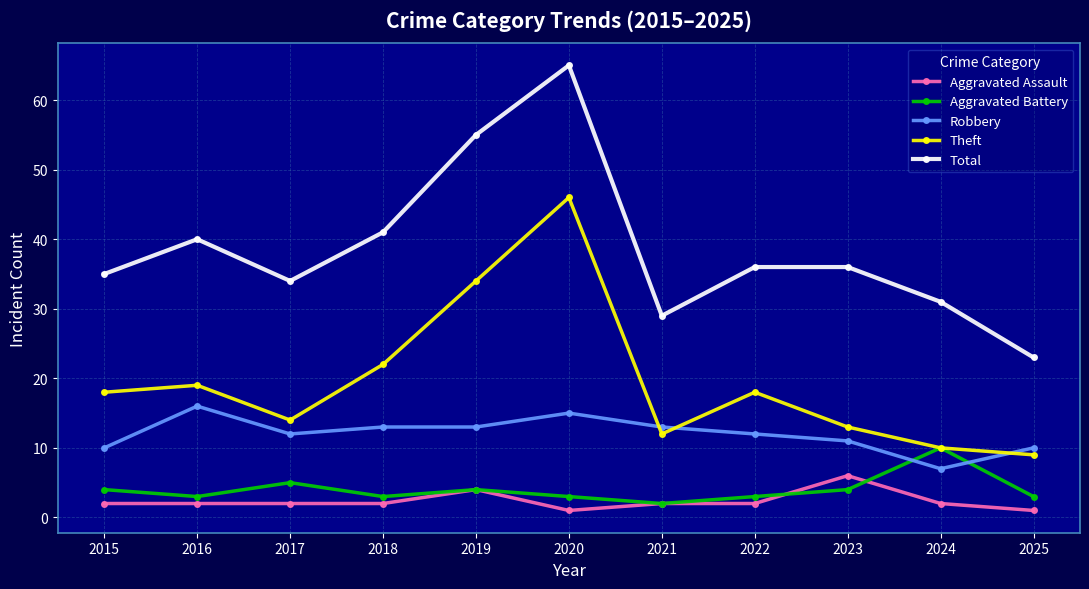

How many data points does each series have?

11